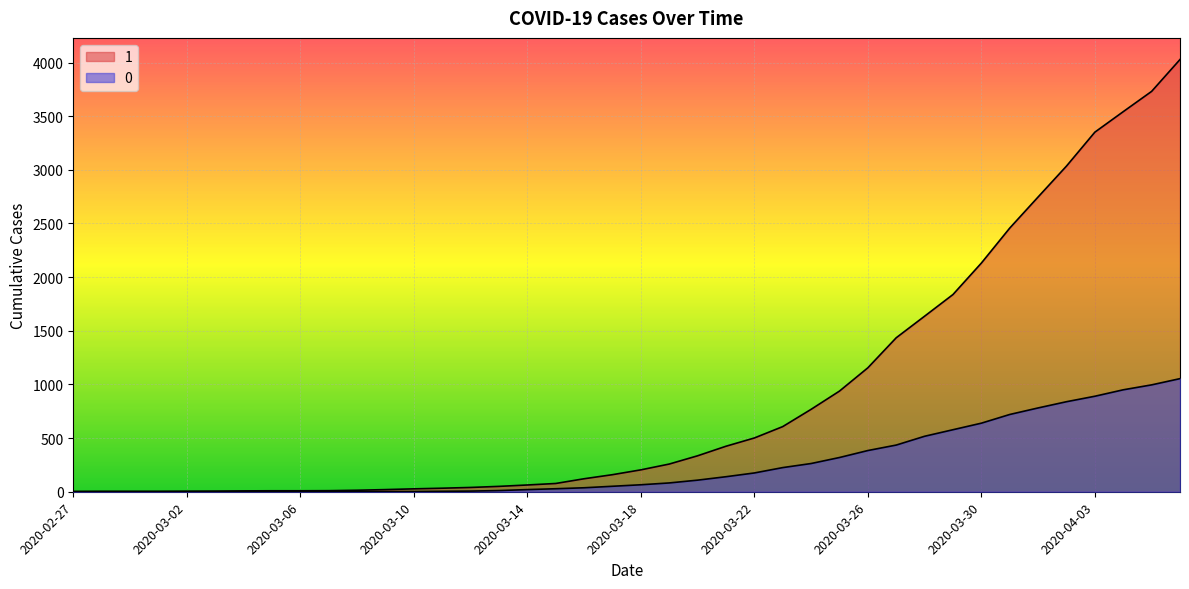

At which label does 1 reach its peak?

2020-04-06